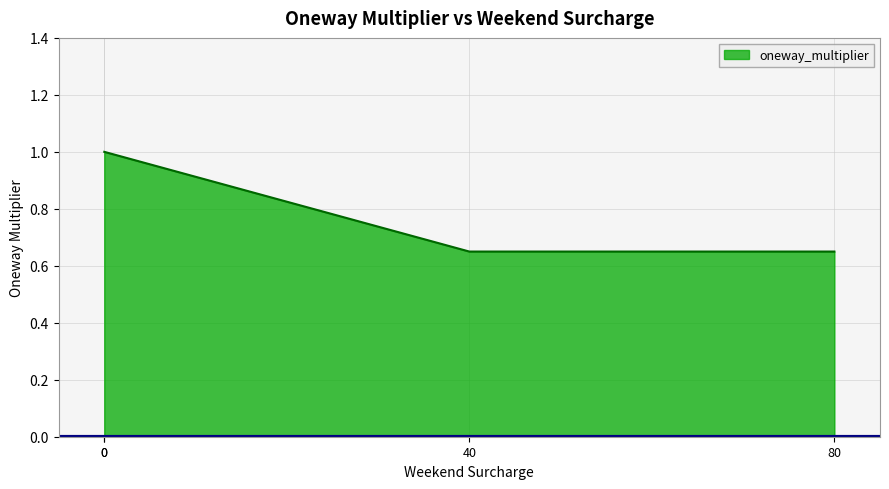

The value at 80 is 0.3. True or false?

False